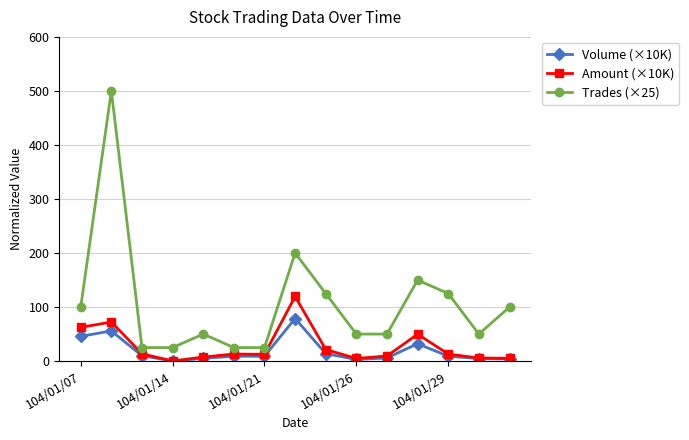

Which series has the widest spread of values?

Trades (×25)